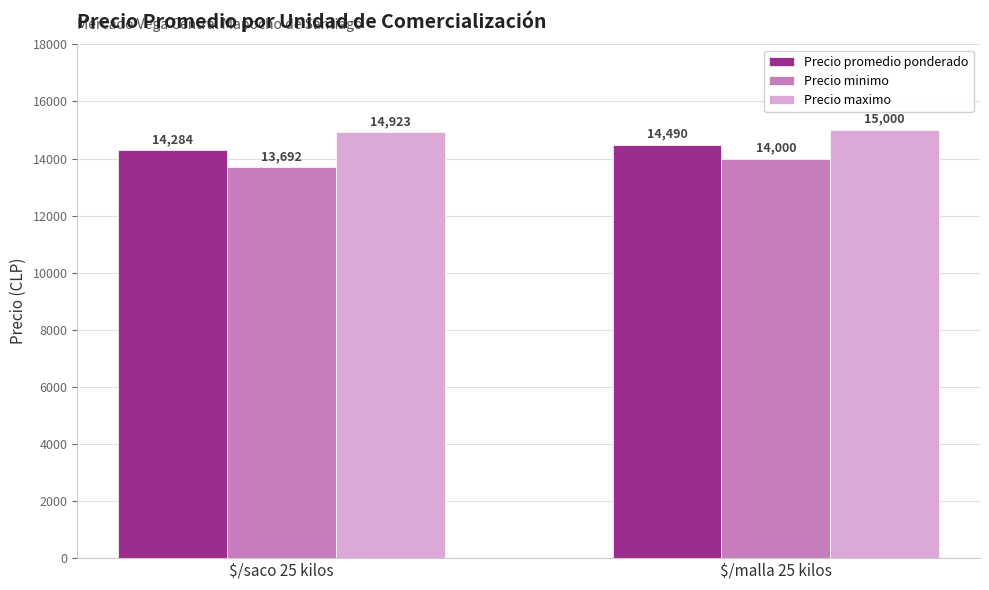

What is the difference between the Precio maximo values at $/saco 25 kilos and $/malla 25 kilos?

77